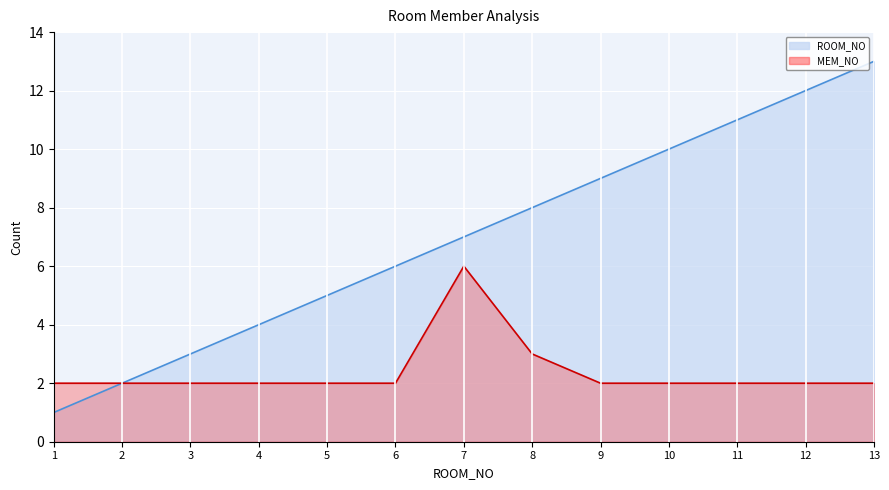

True or false: MEM_NO has a value of 4 at 8.

False